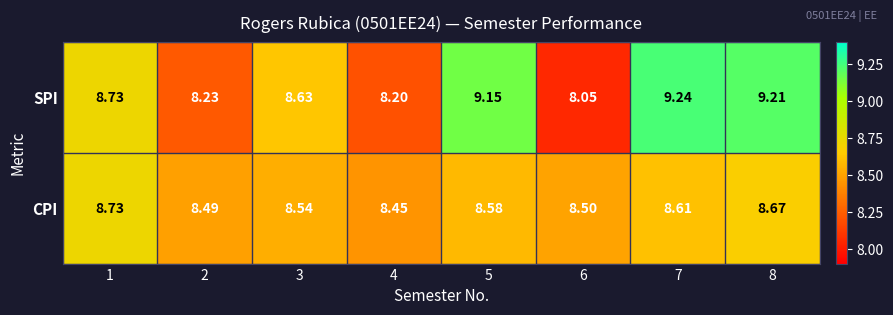

Rank the series at 5 from lowest to highest value.

CPI, SPI